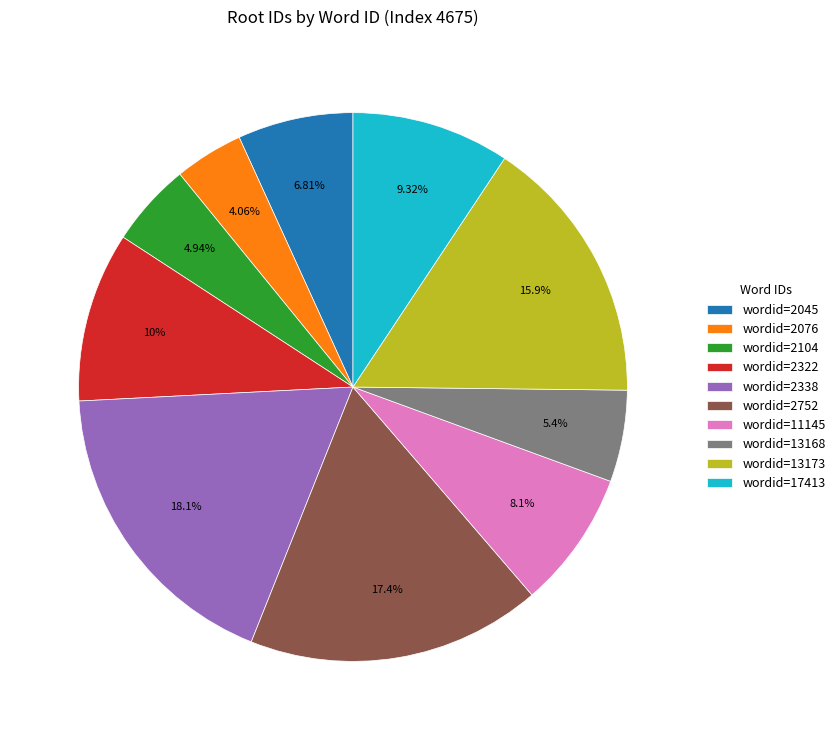

Is the sum of wordid=2076 and wordid=11145 greater than half?

No